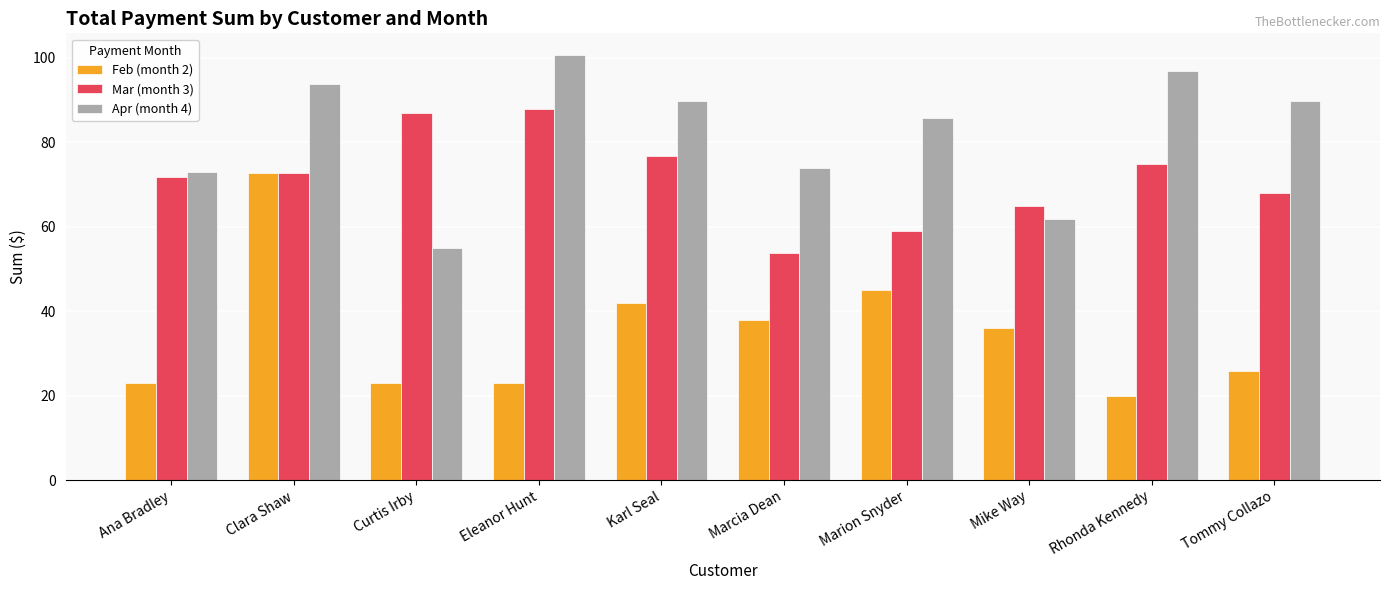

Between Clara Shaw and Marcia Dean, which series saw the biggest shift?

Feb (month 2)